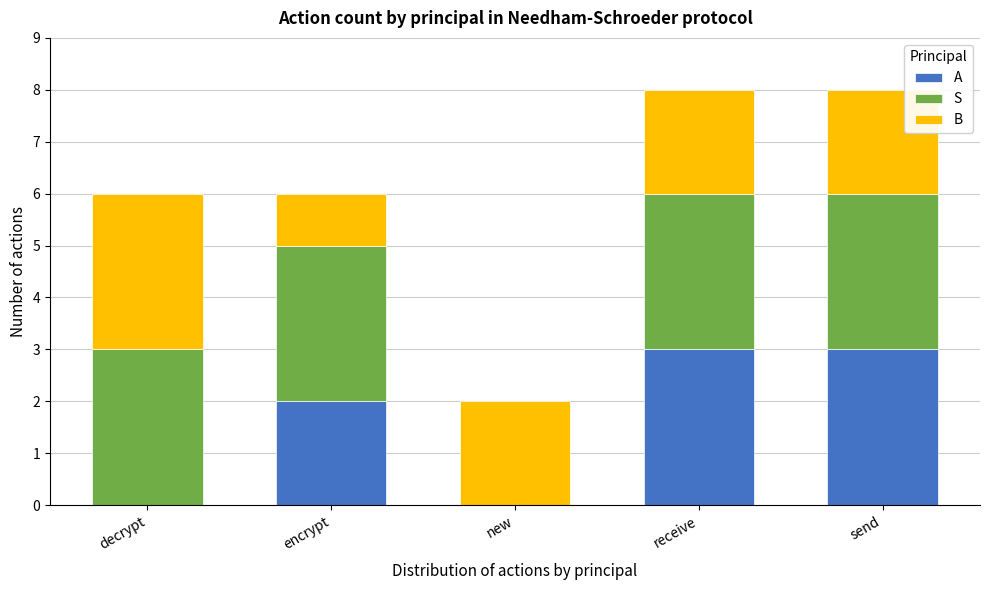

Reading right to left, what are the values for A?

send=3	receive=3	new=0	encrypt=2	decrypt=0